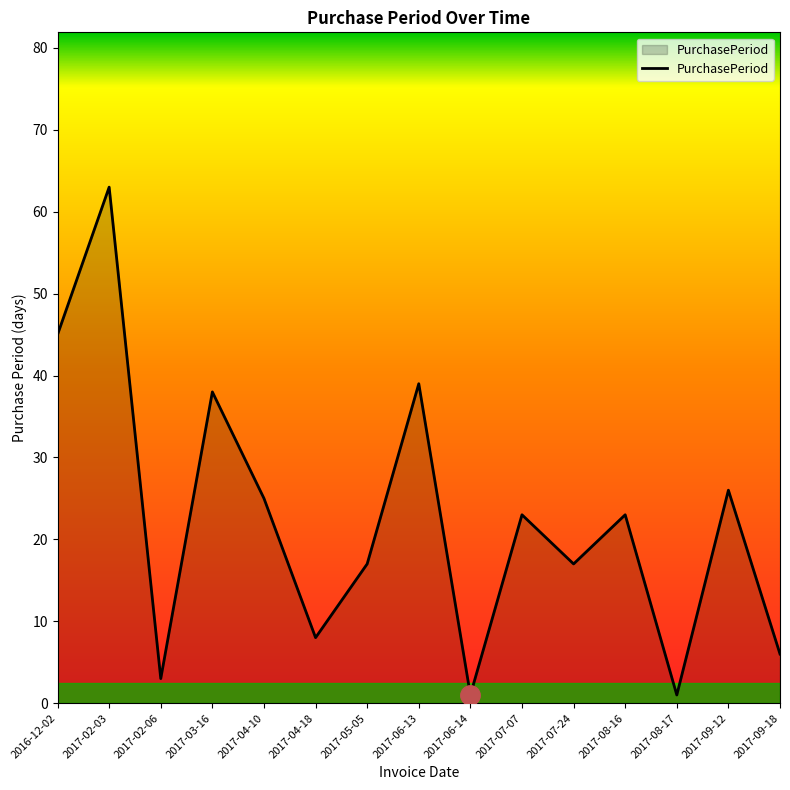

What is the difference between the values at 2017-04-18 and 2017-09-12?

18